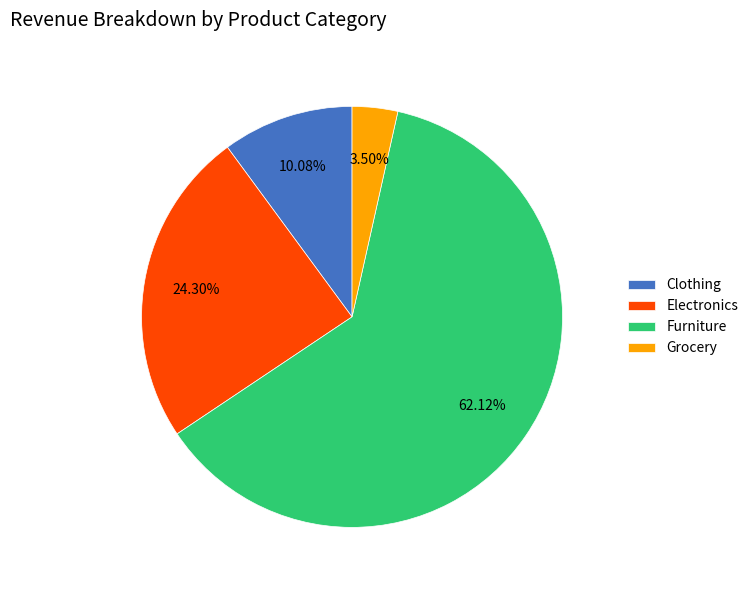

Between Furniture and Clothing, which is larger?

Furniture